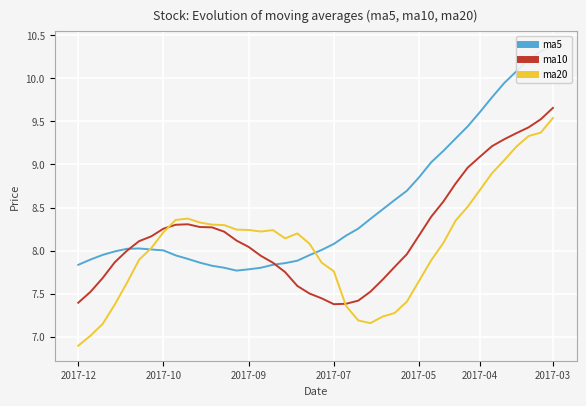

What is the minimum value for ma20?

6.9